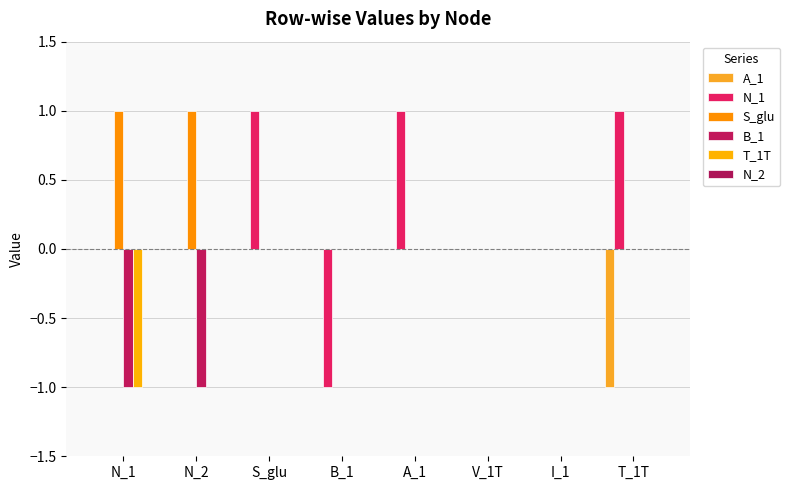

How many groups of bars are there?

8